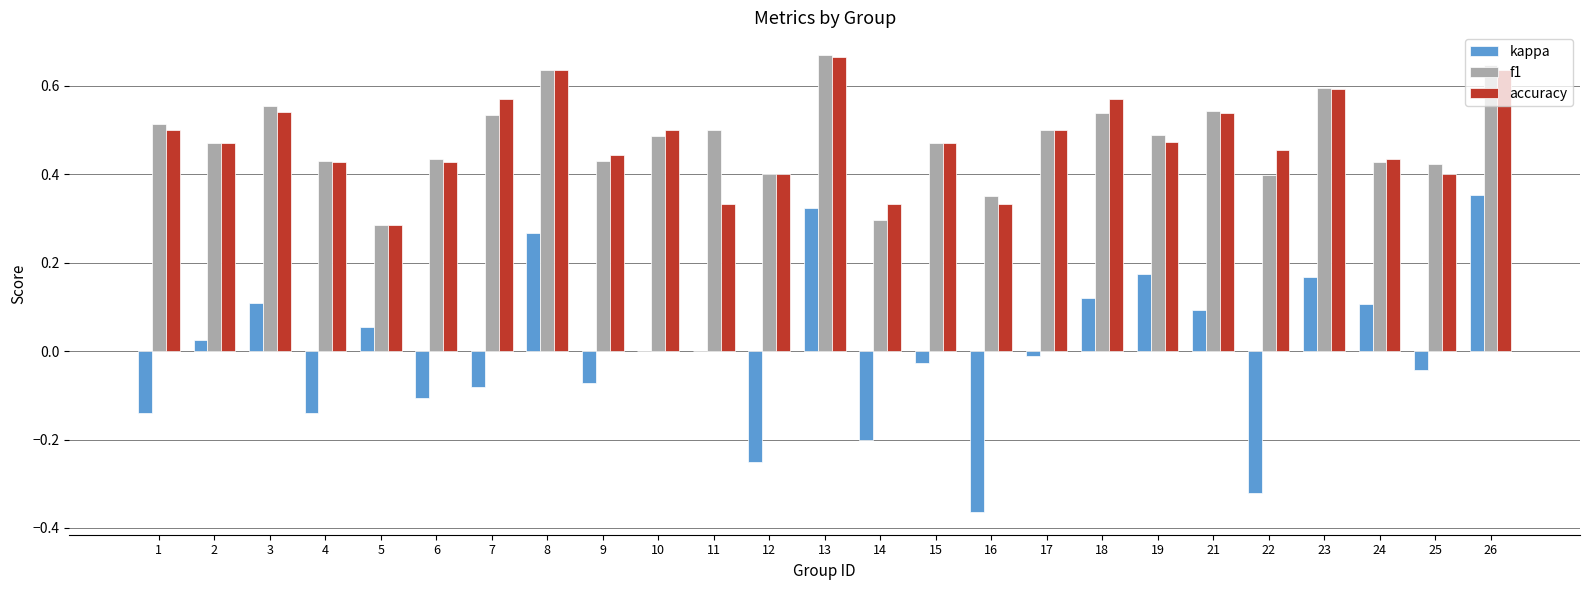

At which label does kappa reach its peak?

26